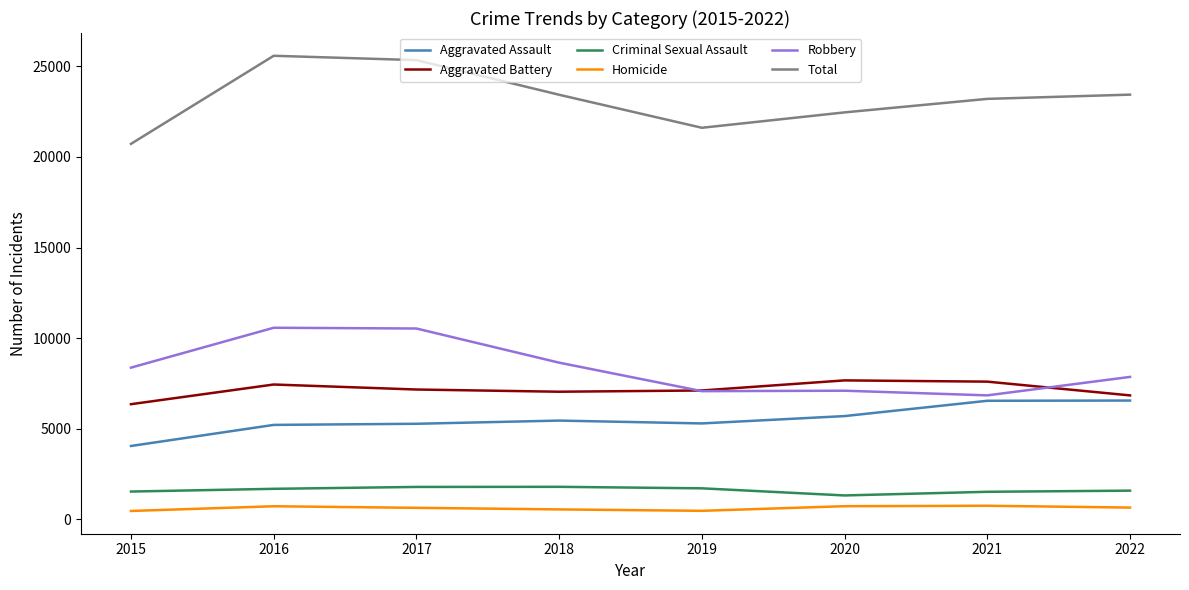

In Robbery, how many points are higher than both neighbors (excluding endpoints)?

2